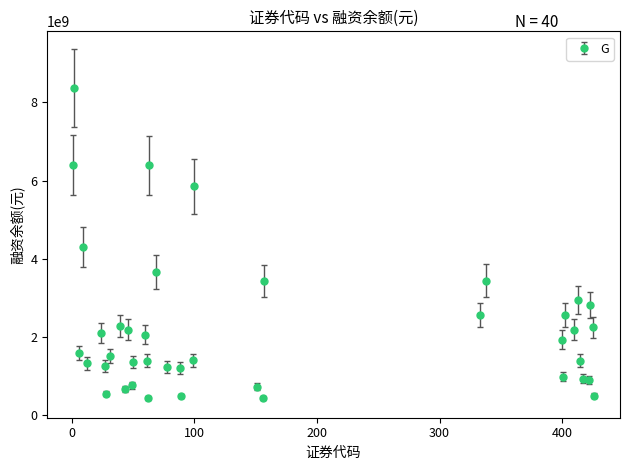

What is the value of the 10th point from the left?

2287203147